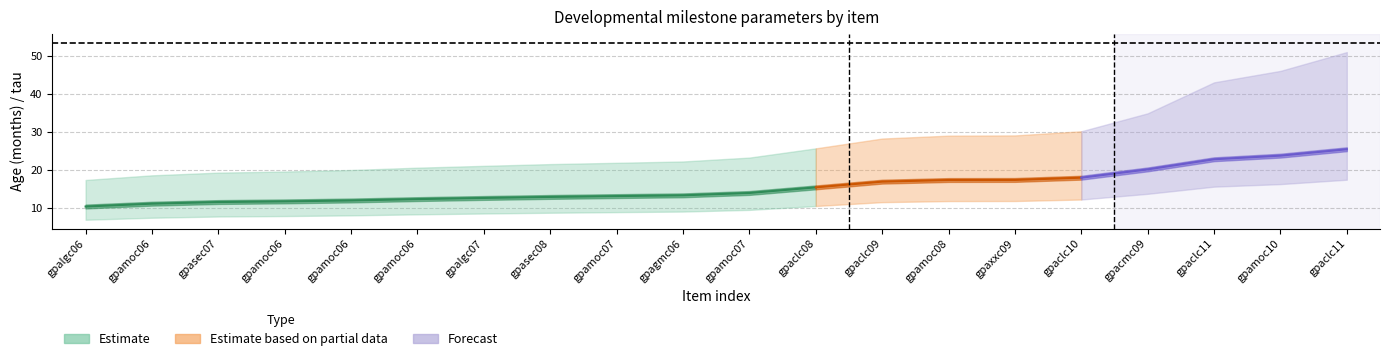

Is it true that A10 equals 1.8 at A95?

False